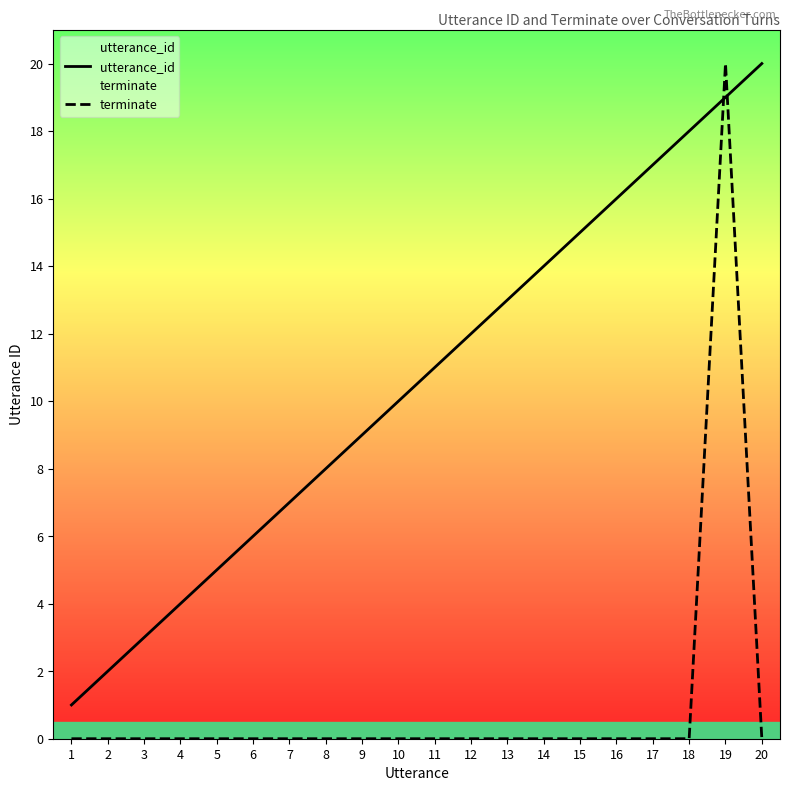

The value of utterance_id at 12 is 16. True or false?

False